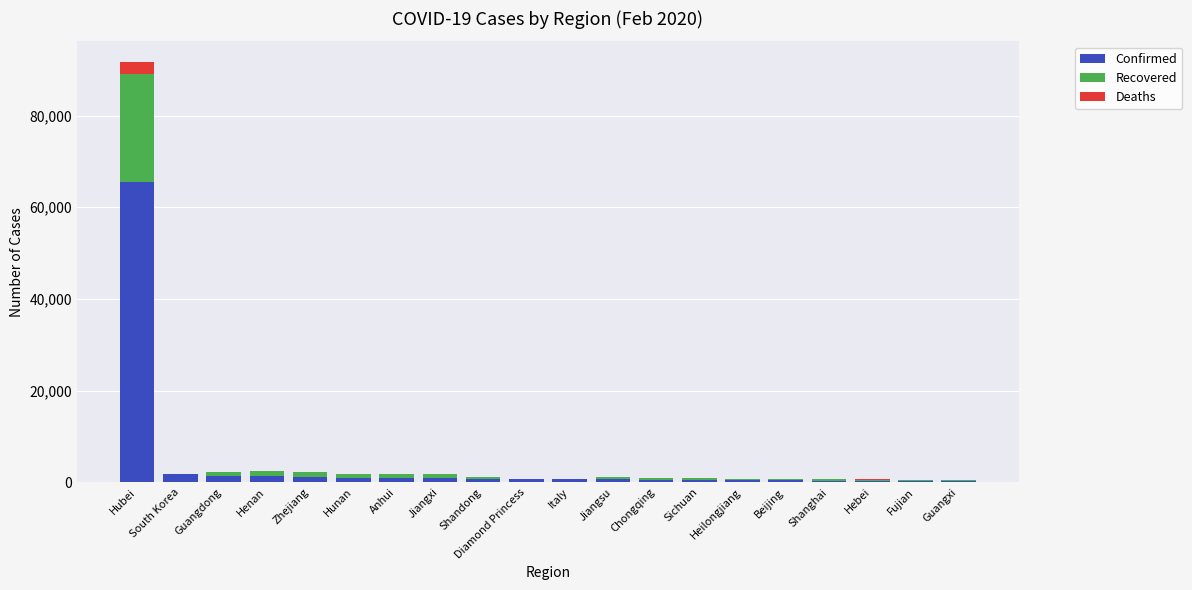

At which label does Confirmed reach its peak?

Hubei